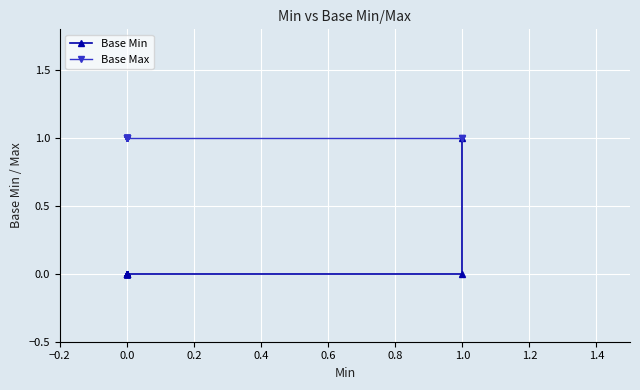

Reading right to left, transcribe all the data shown in this chart.

Base Min: 1	0	0	0	0	0	0	0	0	0	0	0	0	0
Base Max: 1	1	1	1	1	1	1	1	1	1	1	1	1	1